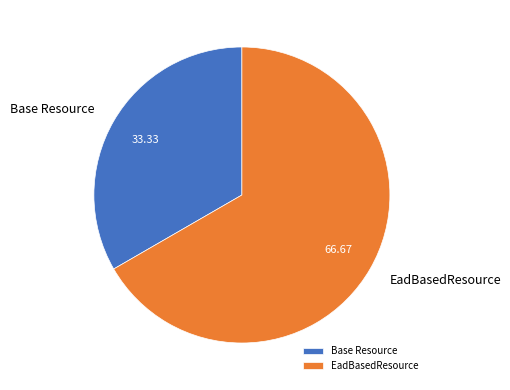

Rank the categories by value from highest to lowest.

EadBasedResource, Base Resource